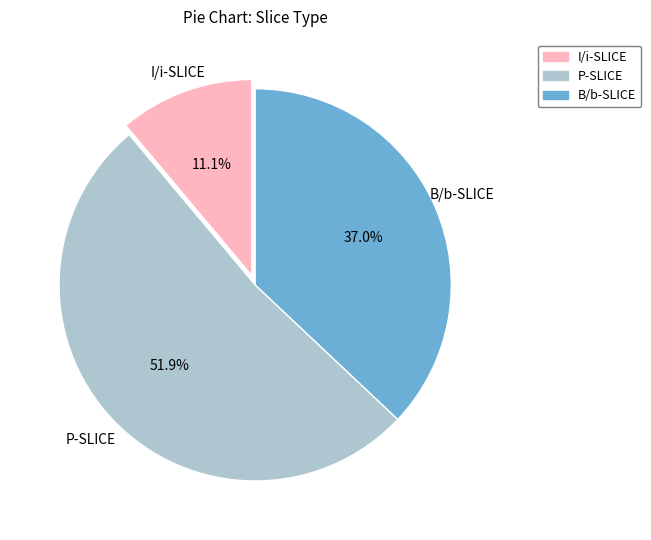

Rank the categories by value from lowest to highest.

I/i-SLICE, B/b-SLICE, P-SLICE